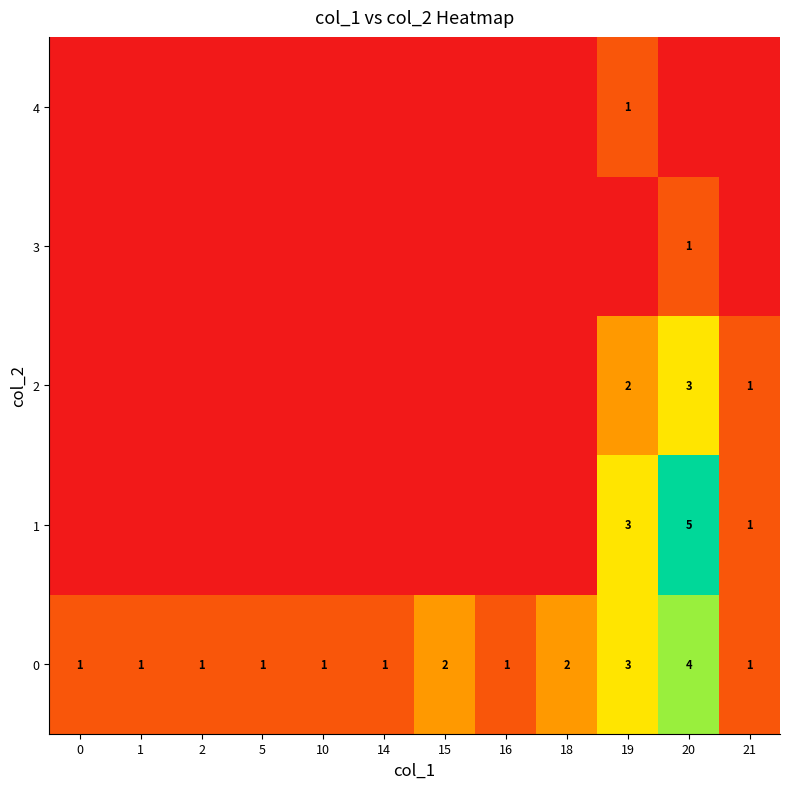

The value of 2 at 21 is 0. True or false?

False